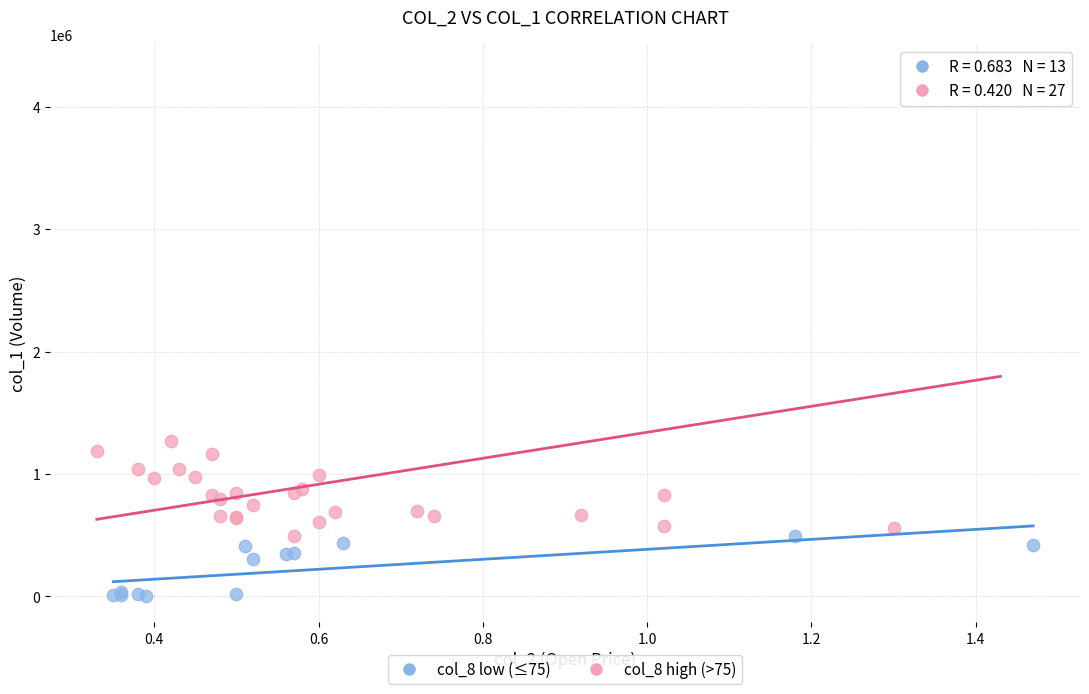

What are all the series names shown in the legend?

col_8 low (≤75), col_8 high (>75)